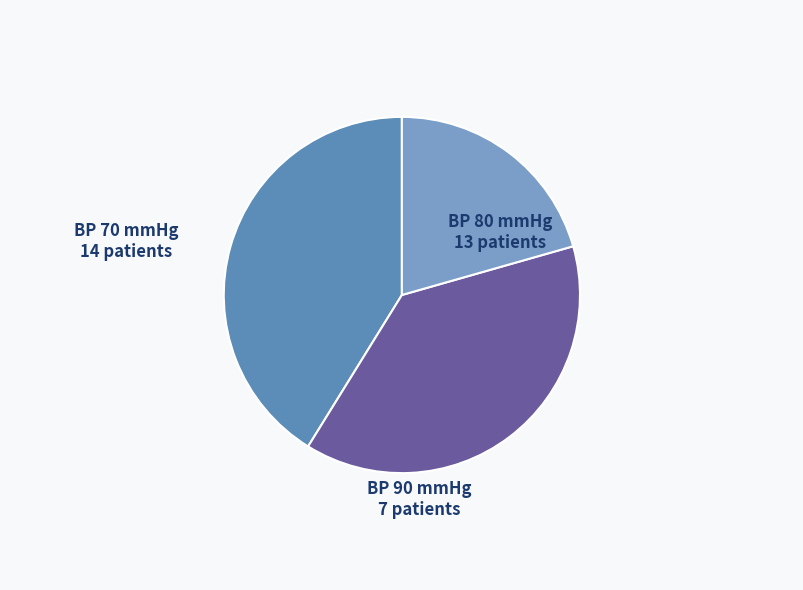

How many segments does this pie chart have?

3